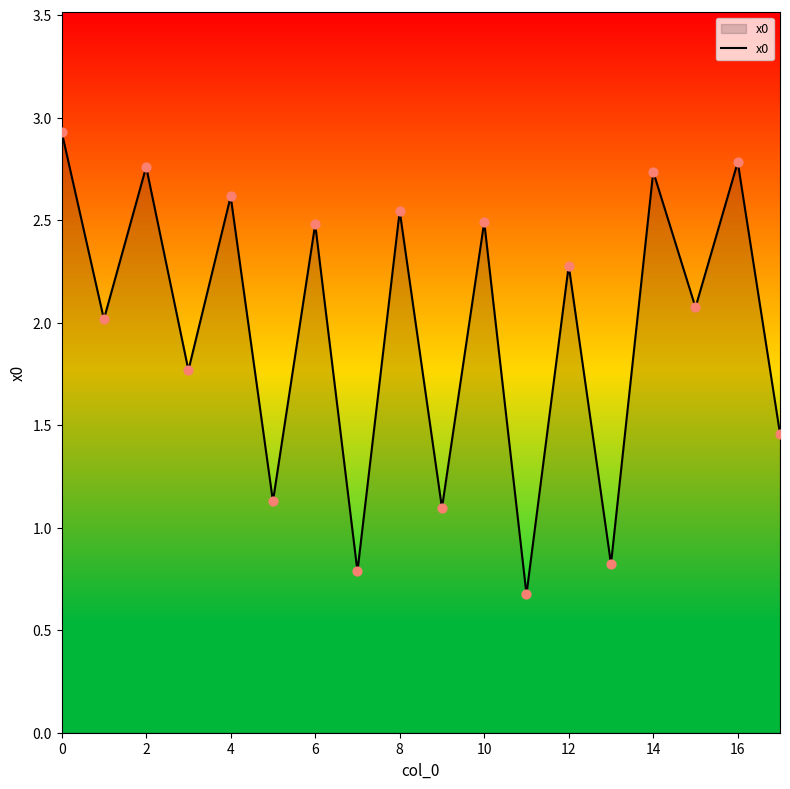

What is the difference between the maximum and minimum values?

2.3